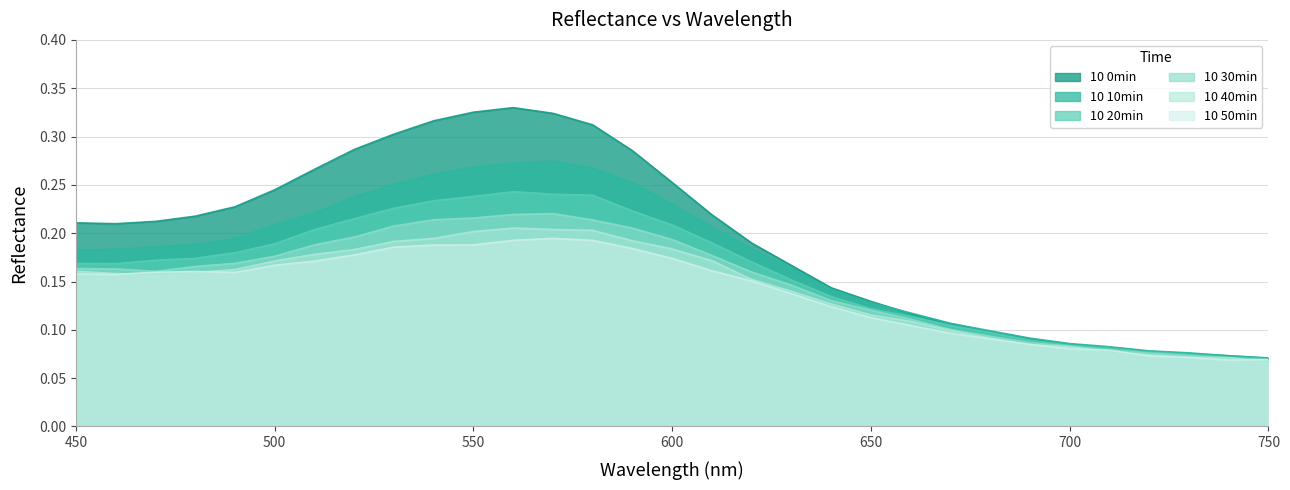

Is the value of 10 20min at 550 greater than the value of 10 40min at 670?

Yes